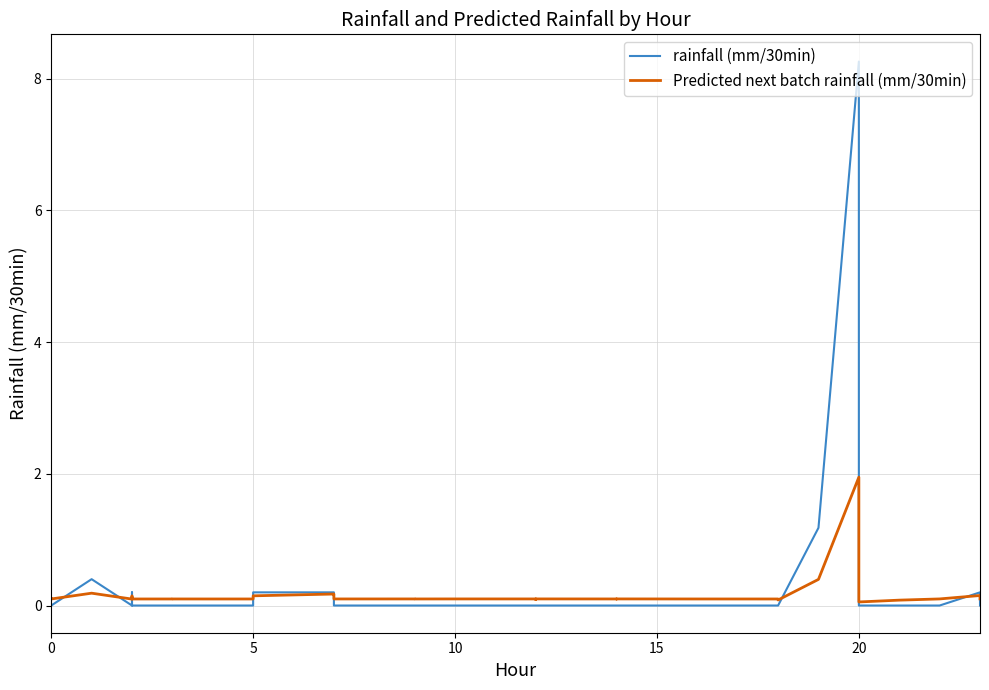

What are all the series names shown in the legend?

rainfall (mm/30min), Predicted next batch rainfall (mm/30min)